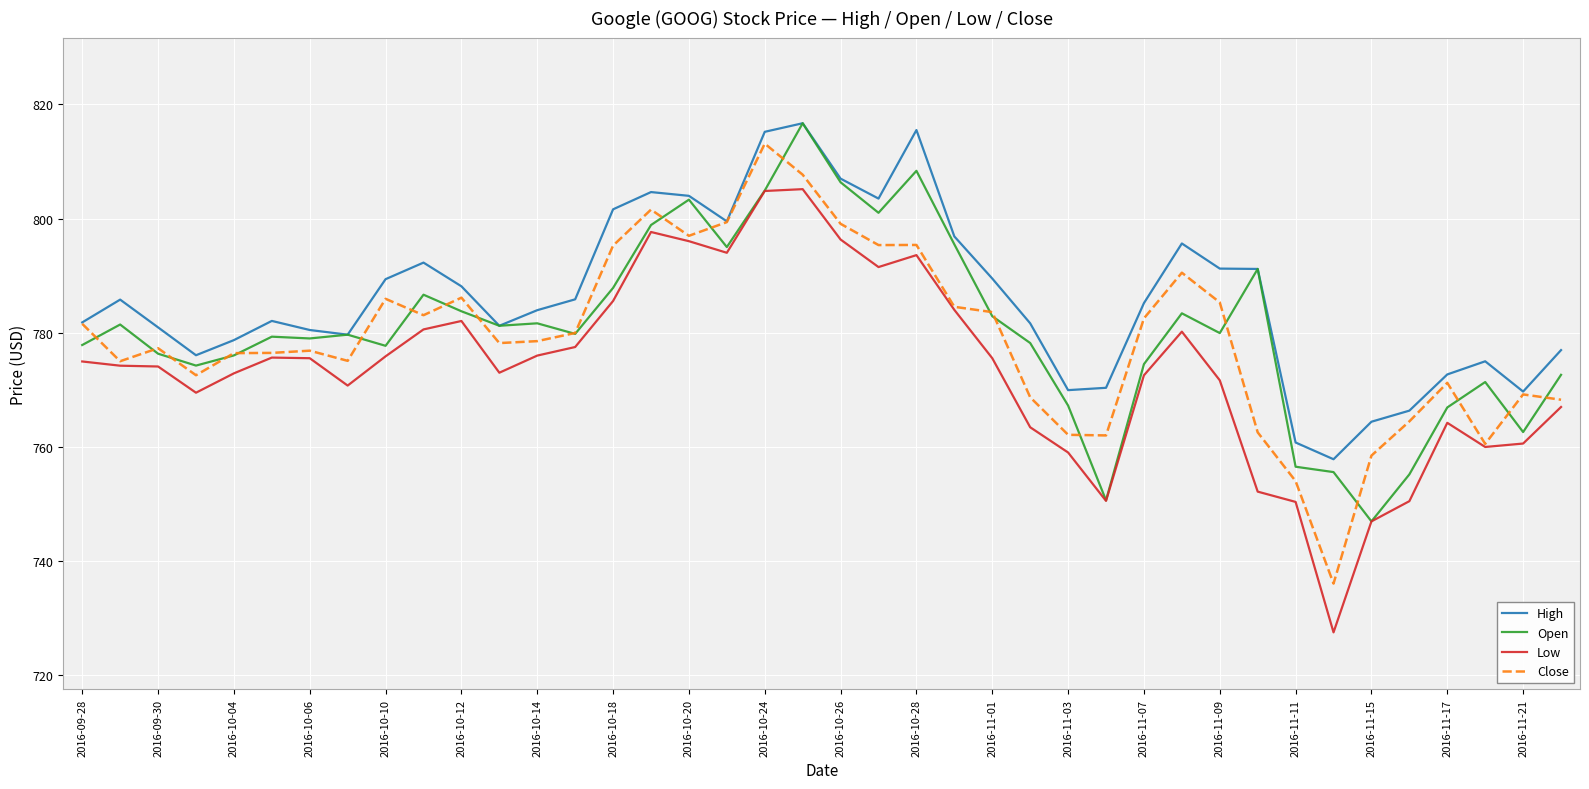

What is the highest value of the High series?

816.7